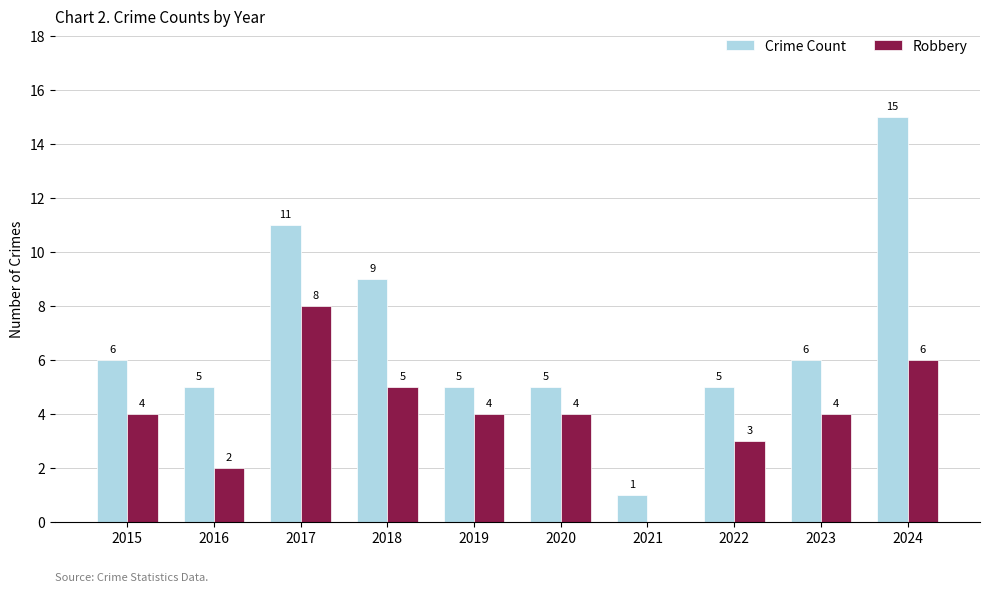

Read the Robbery value at 2022.

3